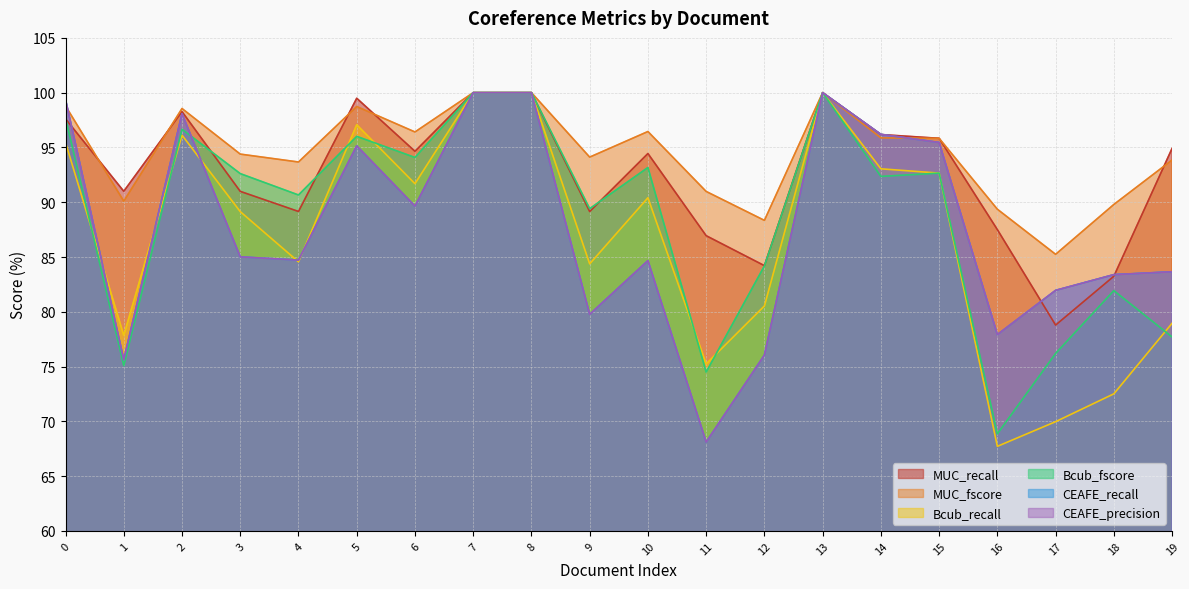

What is the minimum value for Bcub_fscore?

68.9